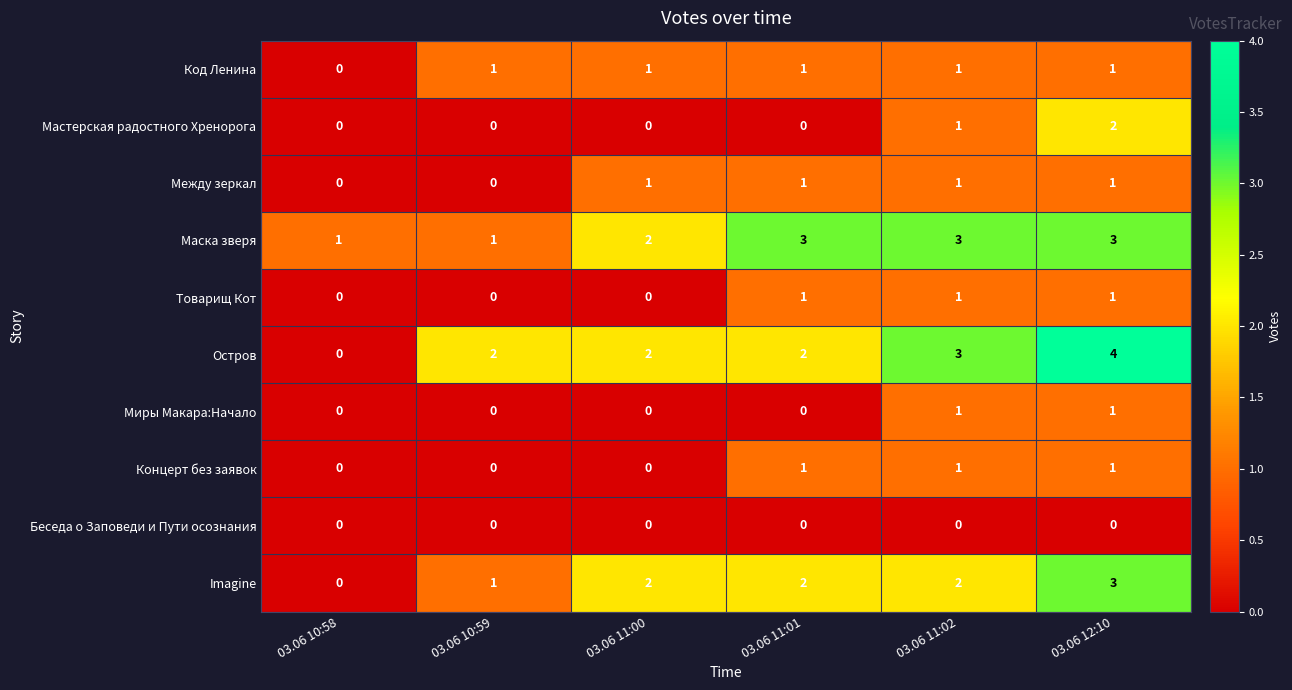

Which series has the largest range (max minus min)?

Остров